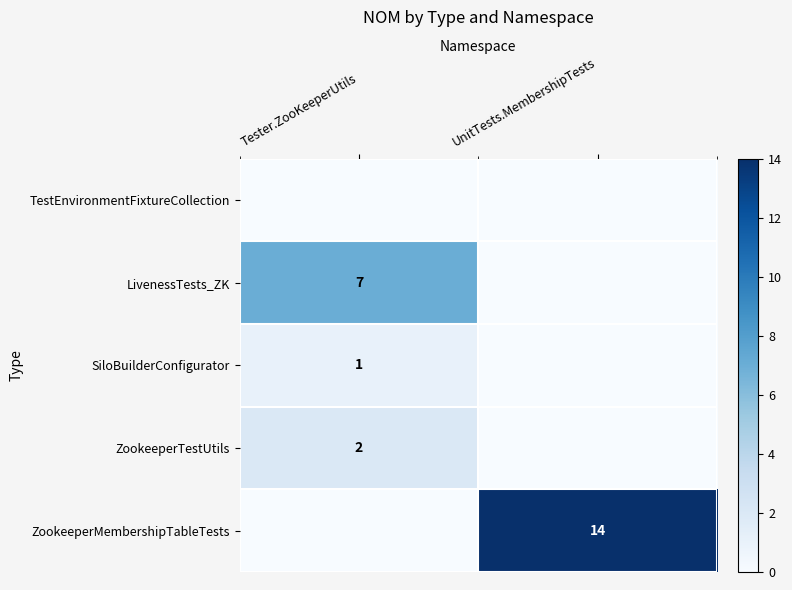

True or false: LivenessTests_ZK has a value of 10 at Tester.ZooKeeperUtils.

False